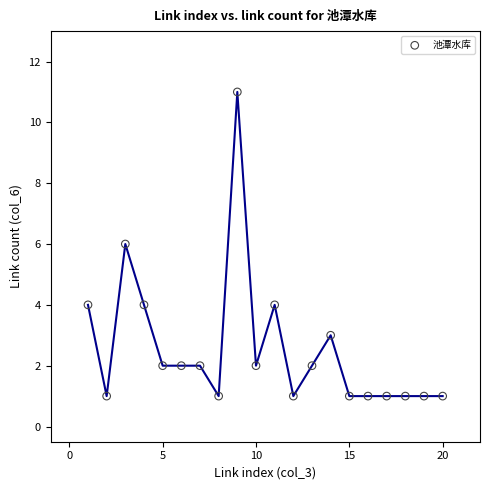

What is the range of Y values (max minus min)?

10